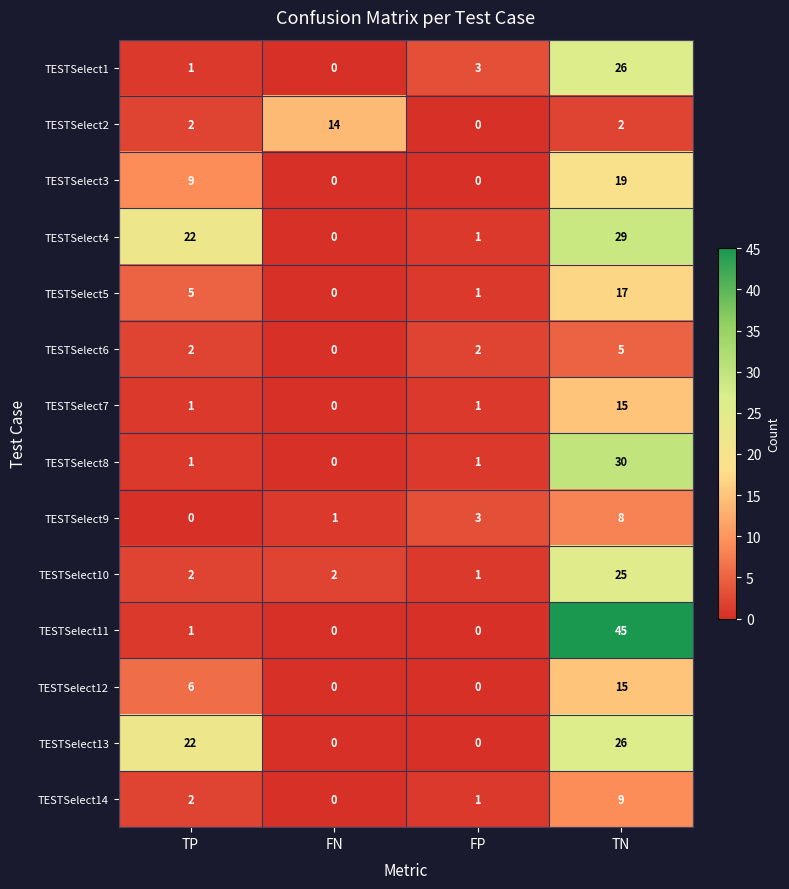

Between TP and FP, which series saw the biggest shift?

TESTSelect13